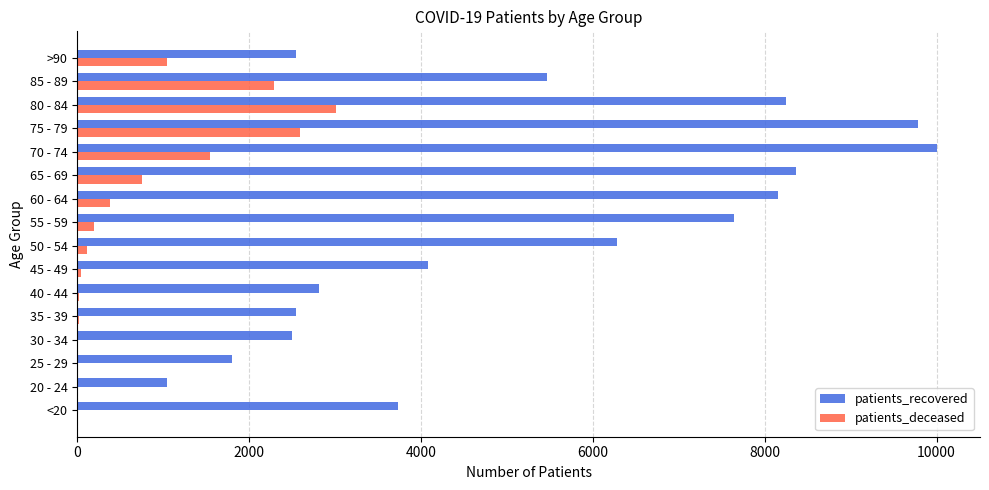

What is the greatest value displayed?

10005